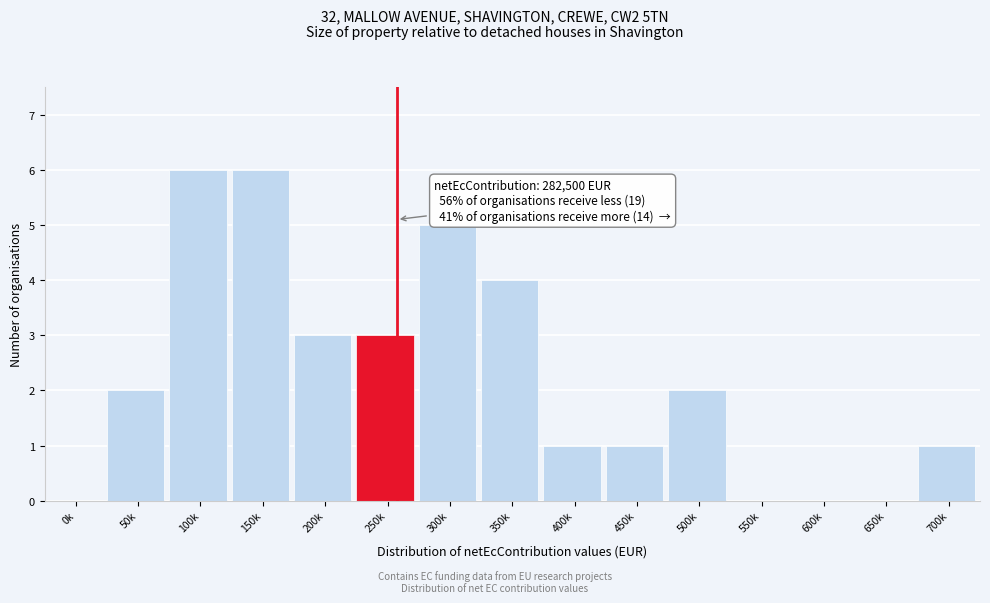

Reading left to right, what are all the values shown in this chart?

0k=0	50k=2	100k=6	150k=6	200k=3	250k=3	300k=5	350k=4	400k=1	450k=1	500k=2	550k=0	600k=0	650k=0	700k=1